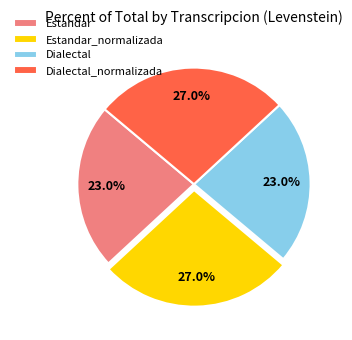

To the nearest percent, what portion does Estandar_normalizada represent?

27%